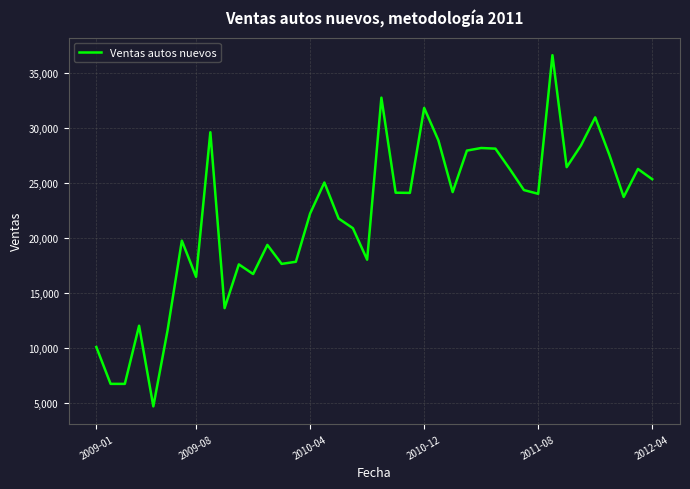

What is the maximum value shown in the chart?

36595